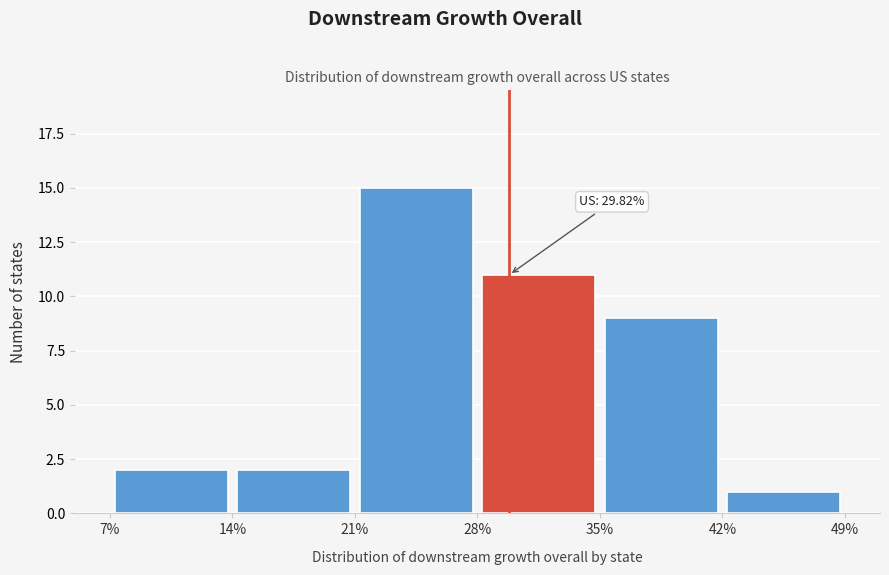

Over which range of the x-axis is the bar tallest?

21% to 28%